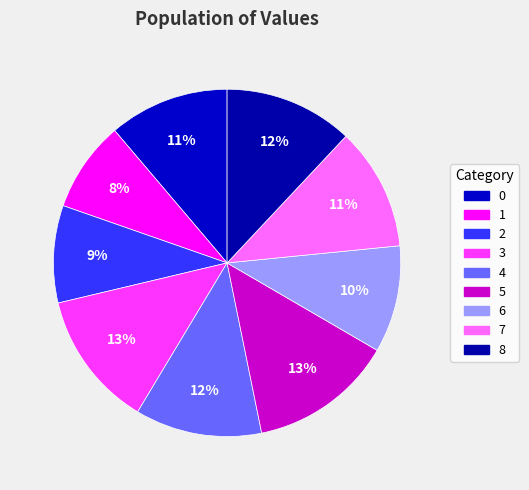

How many slices are in this pie chart?

9